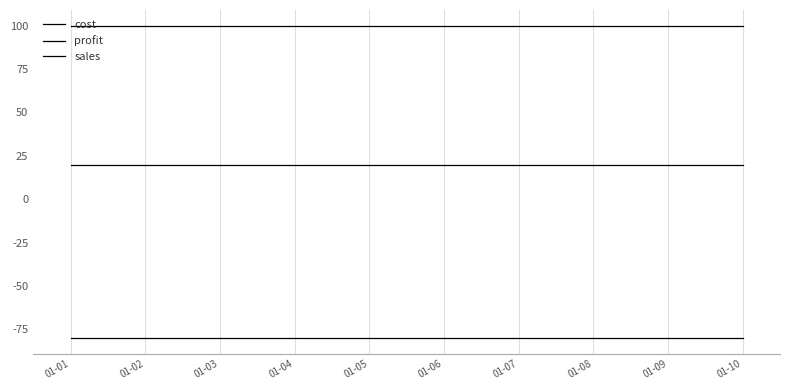

List the series in order of their peak value, highest first.

sales, profit, cost